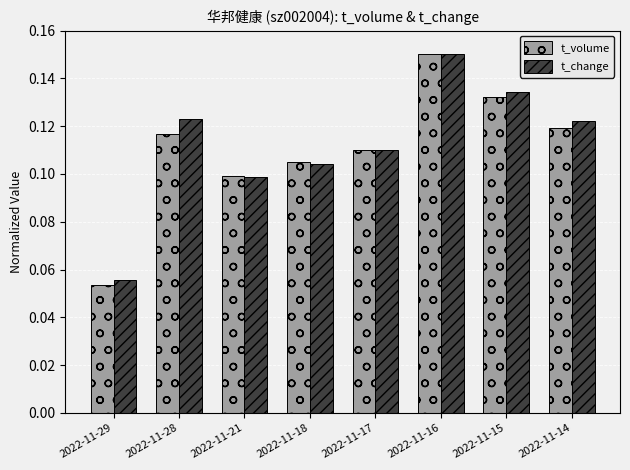

Is the value of t_change at 2022-11-17 greater than the value of t_volume at 2022-11-15?

No